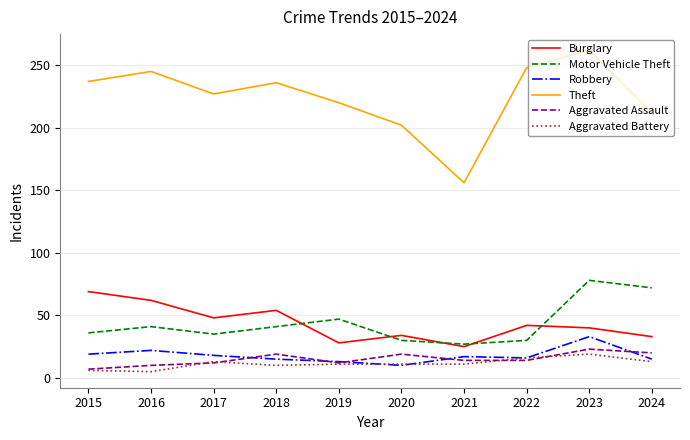

True or false: Burglary has a value of 37 at 2021.

False